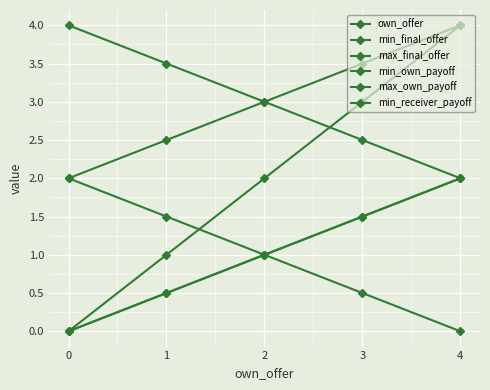

Does the chart have visible grid lines?

Yes